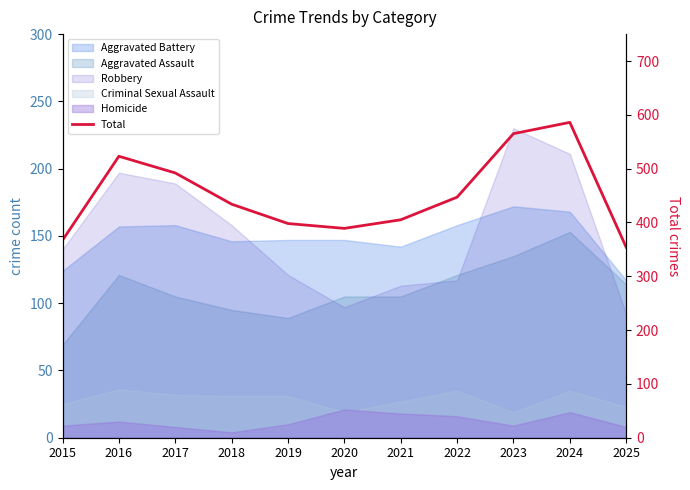

Count the number of values greater than 434.

5